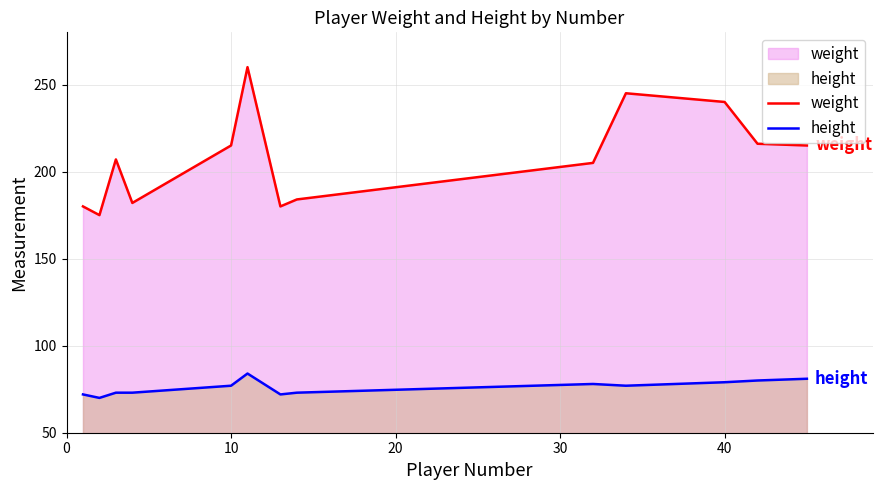

True or false: height and weight cross at least once.

False